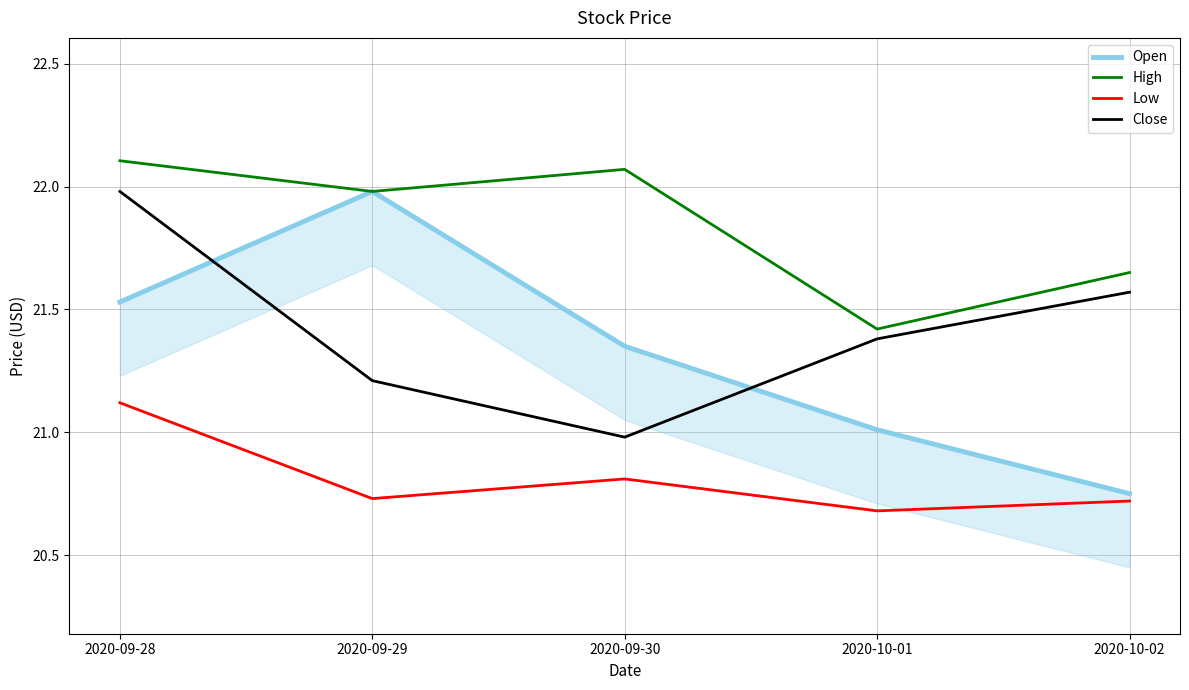

The value of High at 2020-10-01 is 13.2. True or false?

False